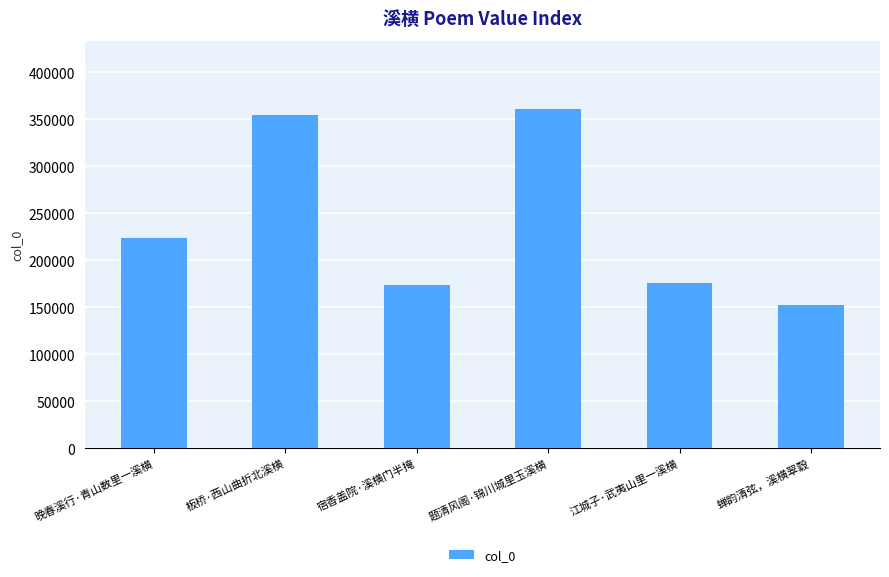

Which has a higher value, 板桥·西山曲折北溪横 or 宿香盖院·溪横门半掩?

板桥·西山曲折北溪横